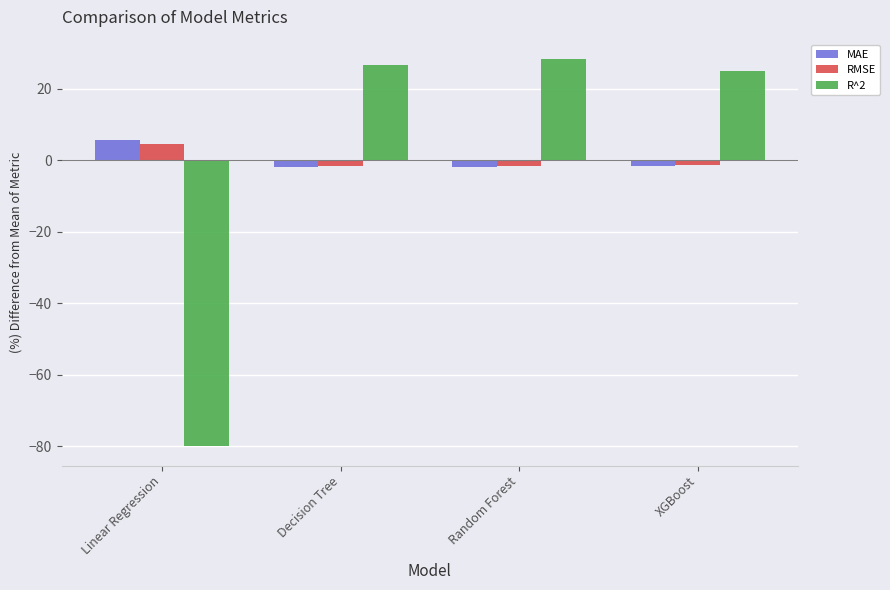

Which series changed the most between Linear Regression and XGBoost?

R^2